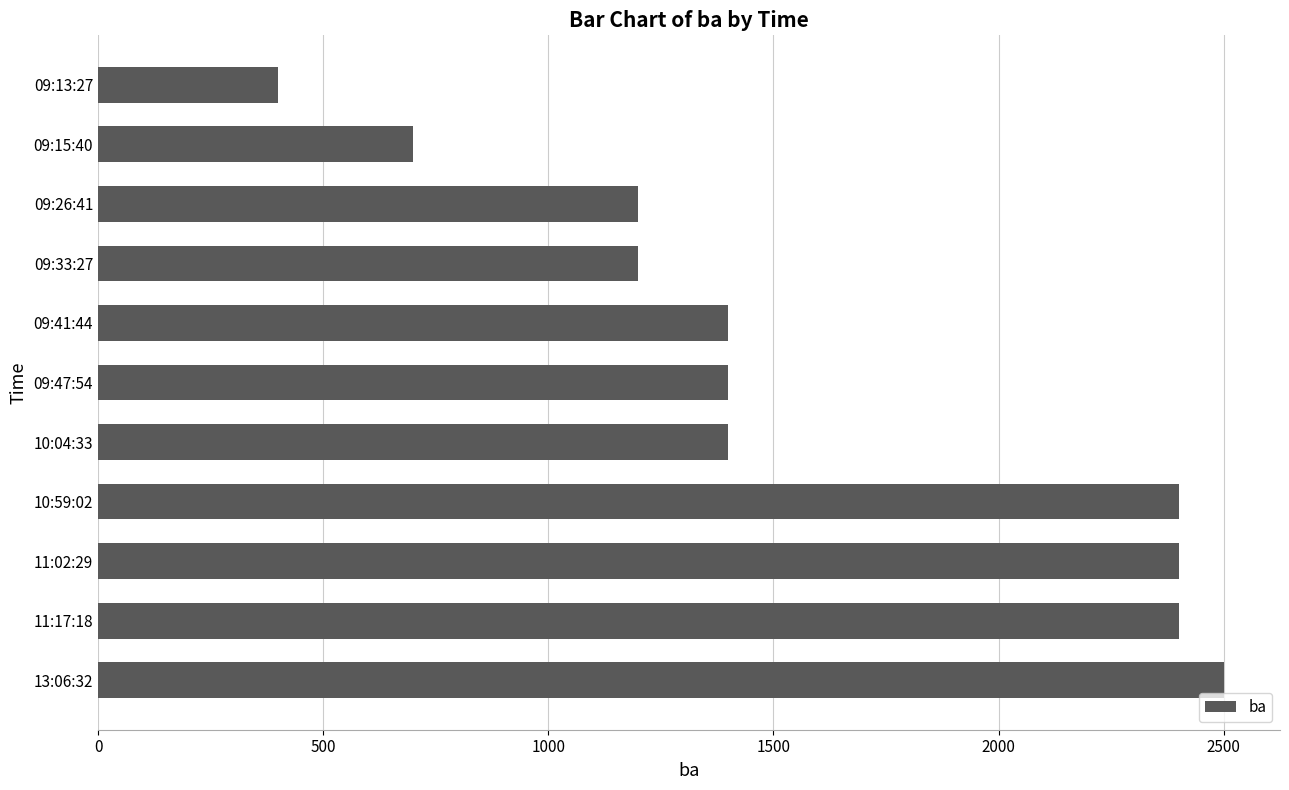

Between 09:41:44 and 11:02:29, which is larger?

11:02:29